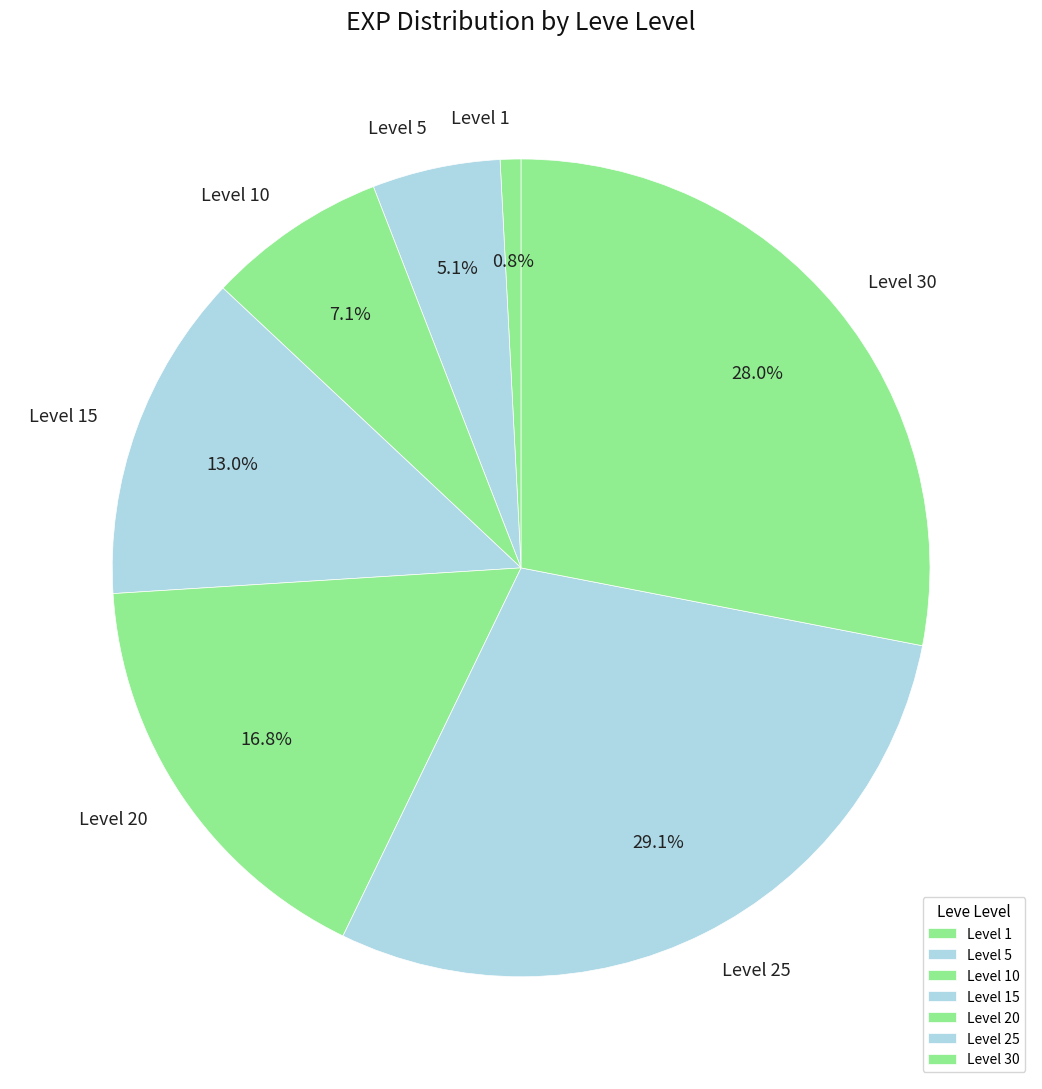

Rank the categories by value from highest to lowest.

Level 25, Level 30, Level 20, Level 15, Level 10, Level 5, Level 1